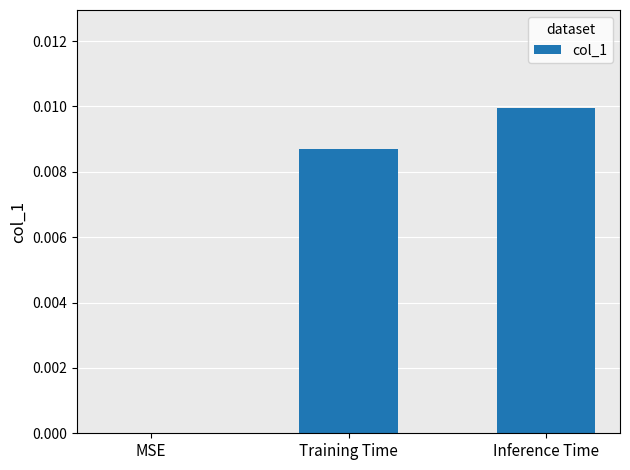

The chart shows a value of 0.0 at MSE. True or false?

True